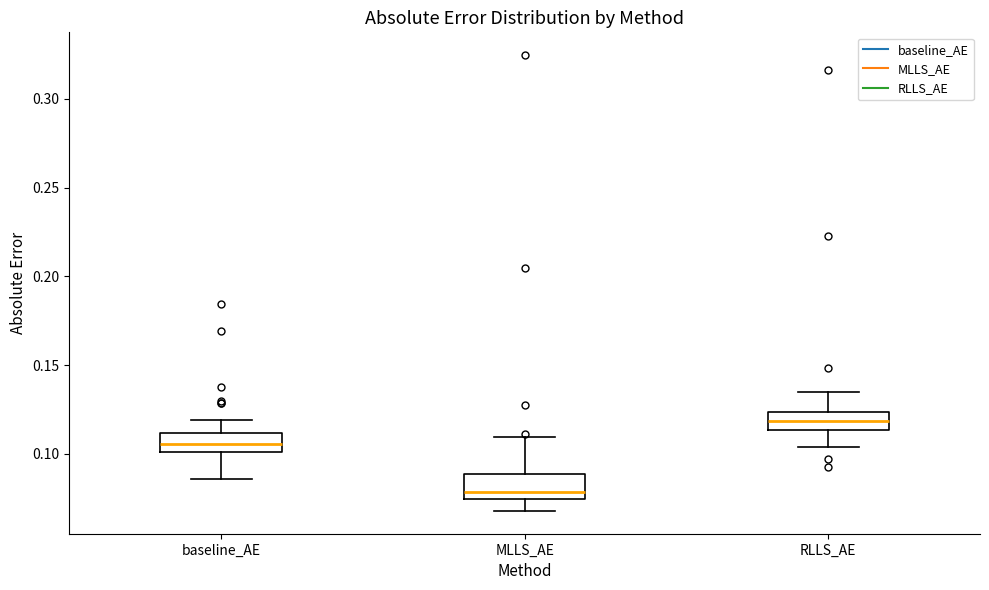

Which box's median line is the highest?

RLLS_AE